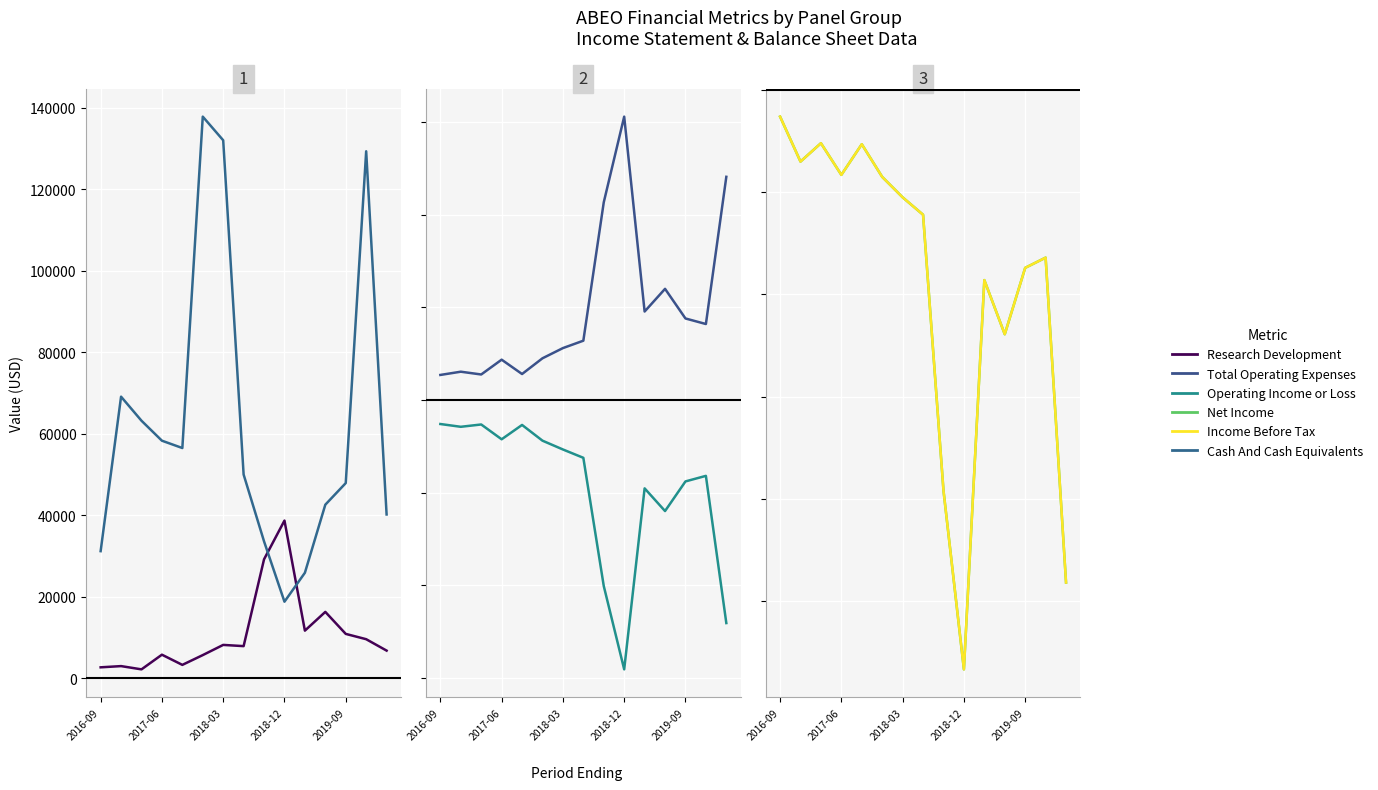

True or false: Research Development has more than 2 interior local peaks.

True